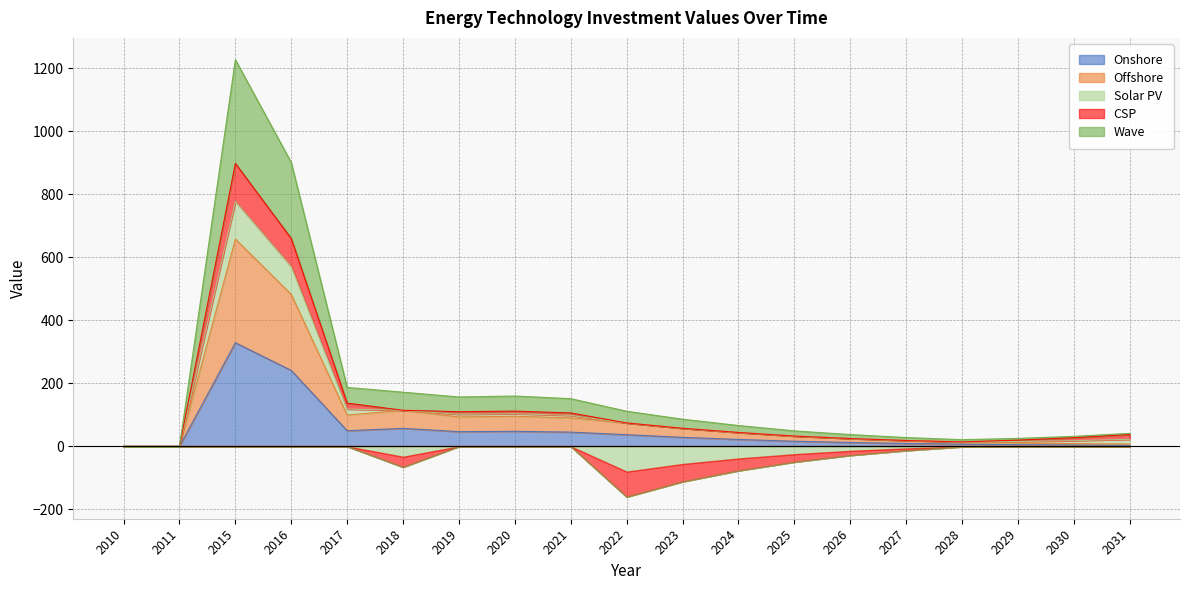

The value of Onshore at 2017 is 49.8. True or false?

True